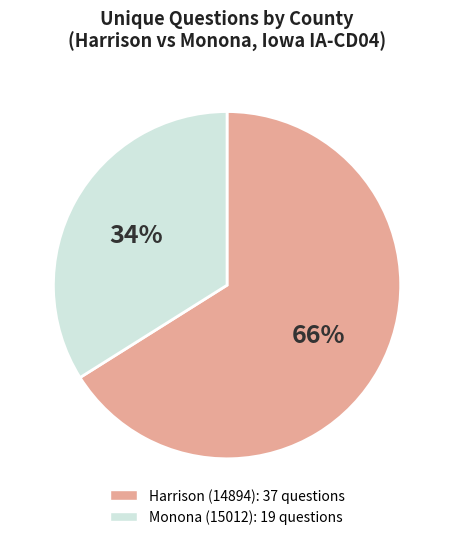

Which has a higher value, Harrison (14894) or Monona (15012)?

Harrison (14894)